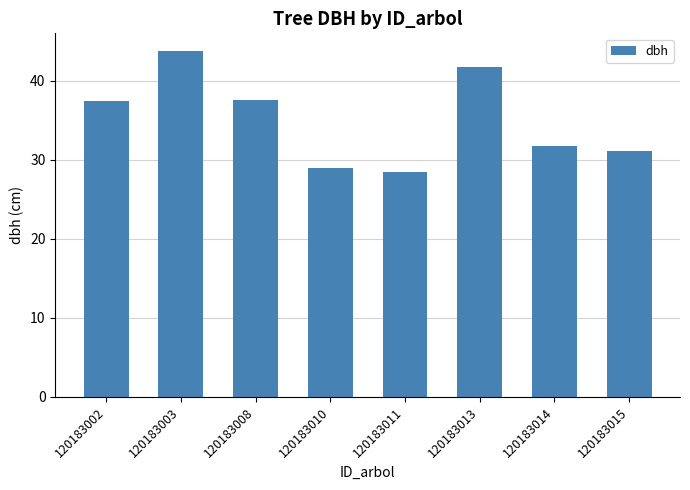

Where does the data first go above 37?

120183002